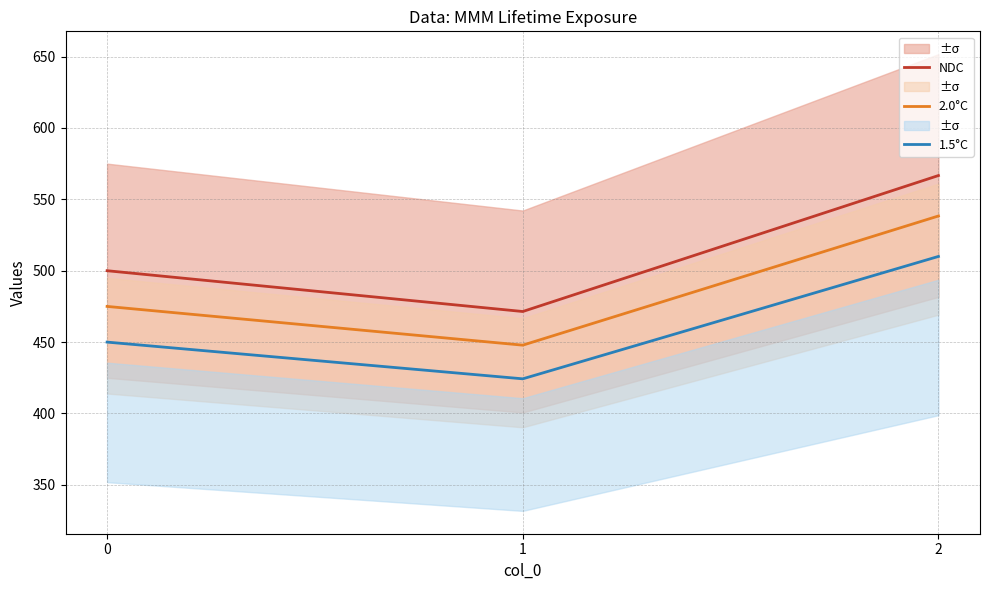

List the series in order of their peak value, lowest first.

1.5°C, 2.0°C, NDC